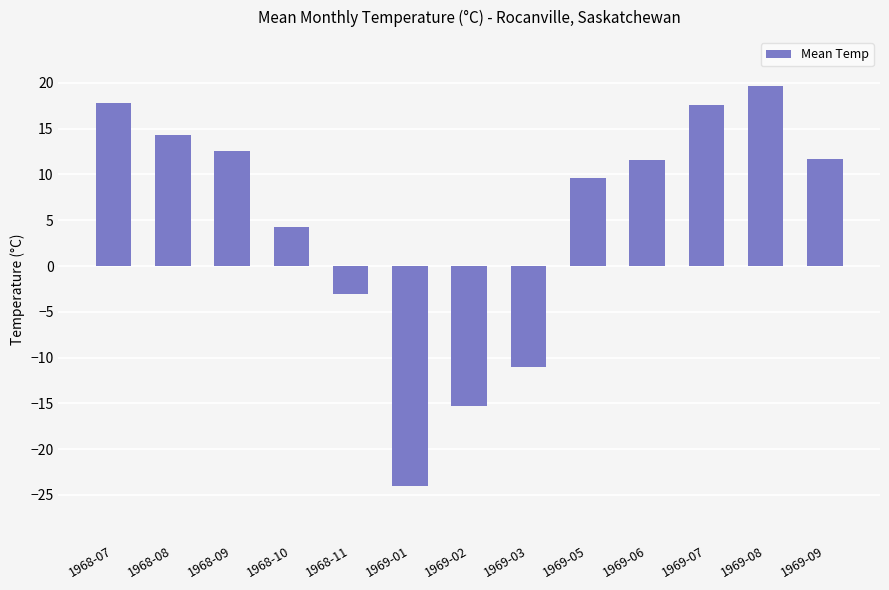

What is the label of the 3rd bar from the right?

1969-07